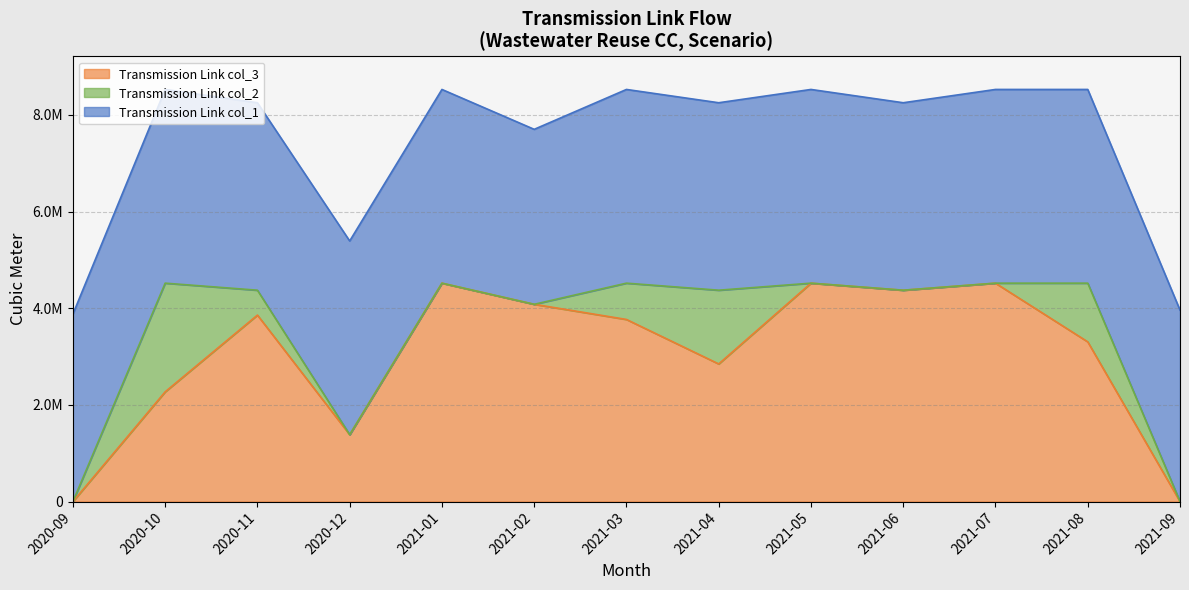

How many data points in Transmission Link col_1 are less than 4006900?

6